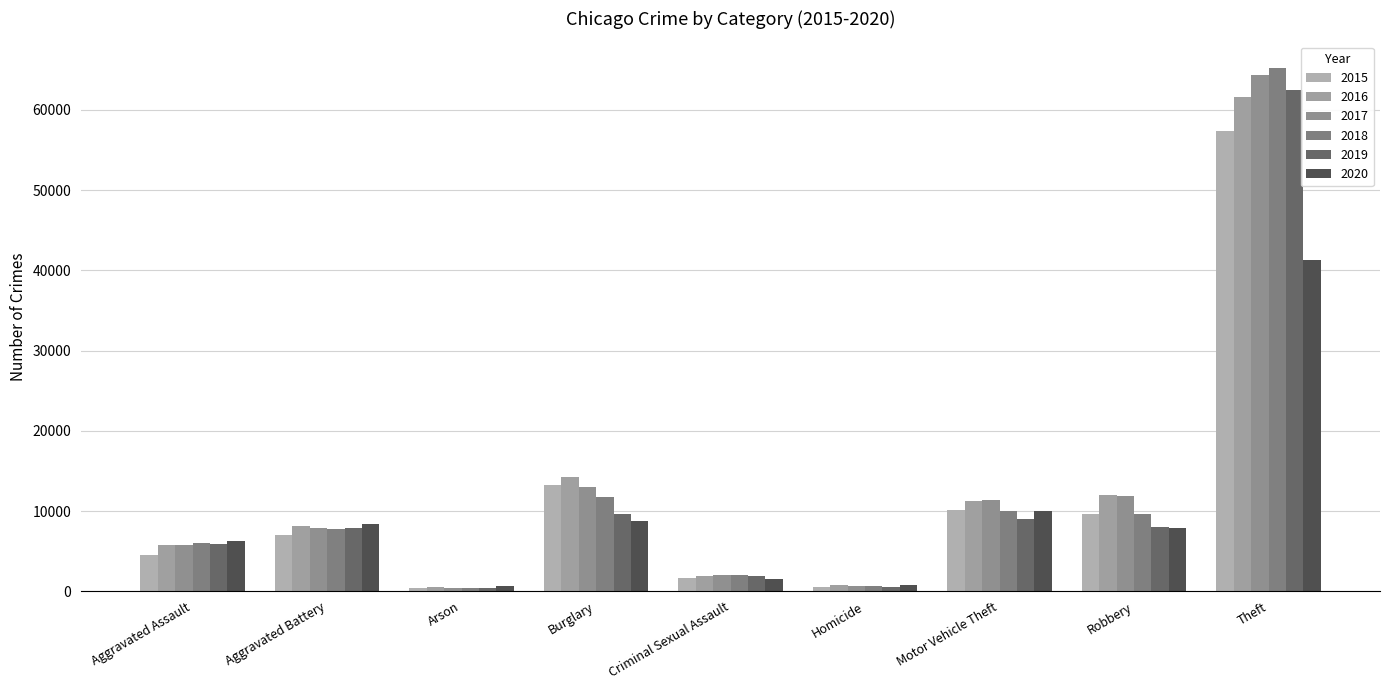

The value of 2015 at Burglary is 13184. True or false?

True